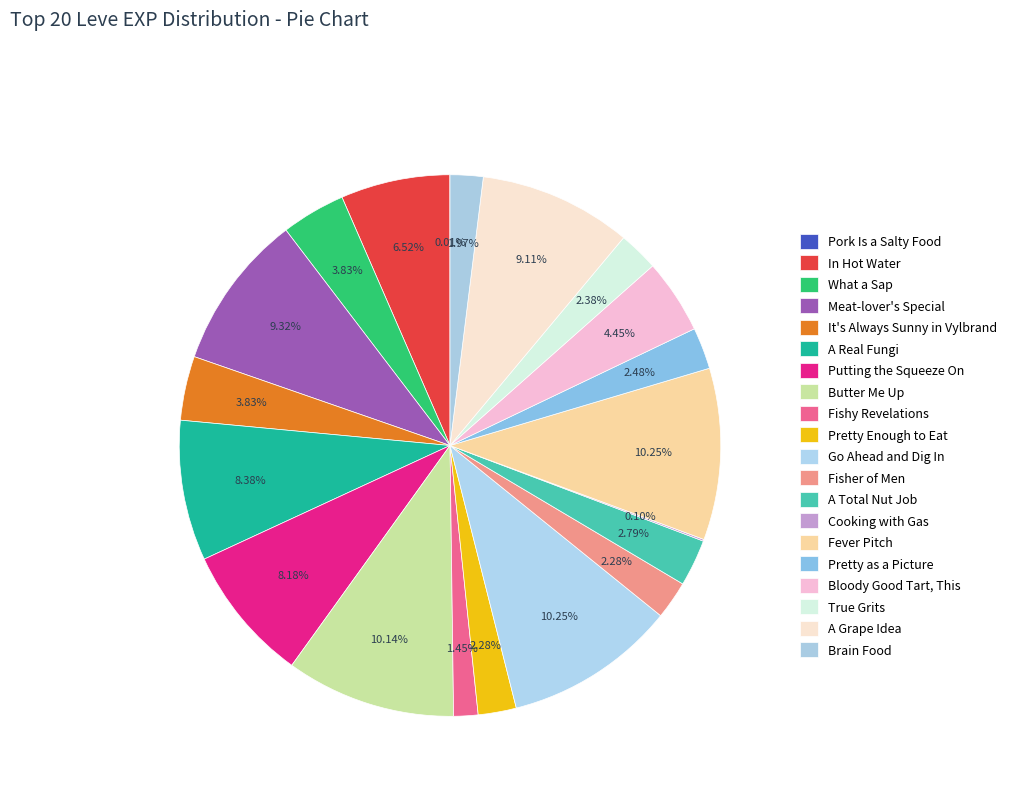

To the nearest percent, what is the difference between the A Grape Idea and Butter Me Up slice percentages?

1%